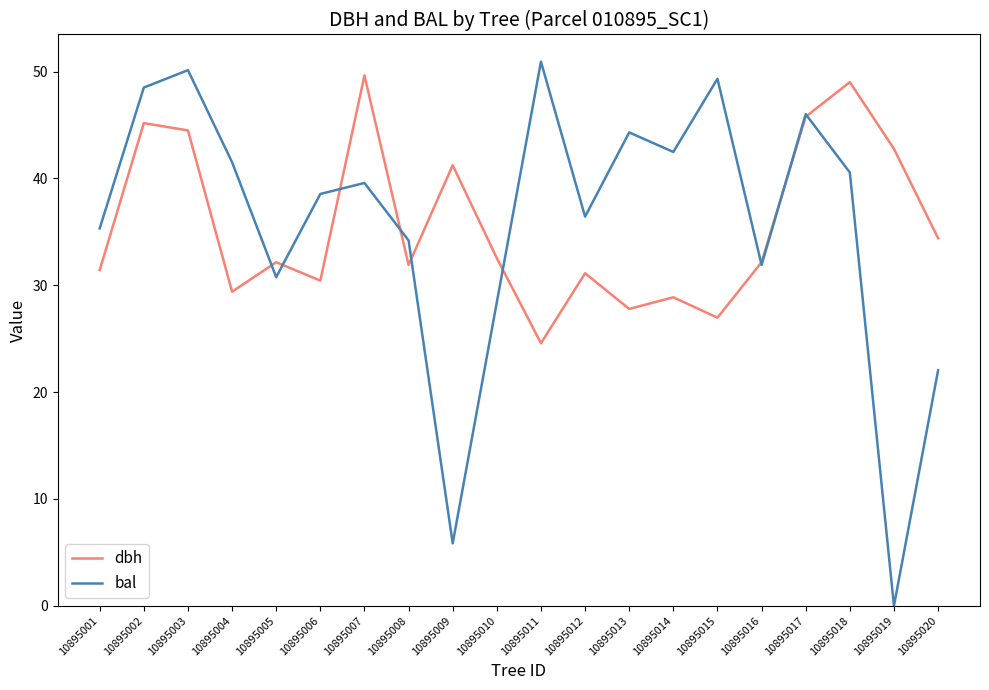

Does the chart display data point markers on the line(s)?

No